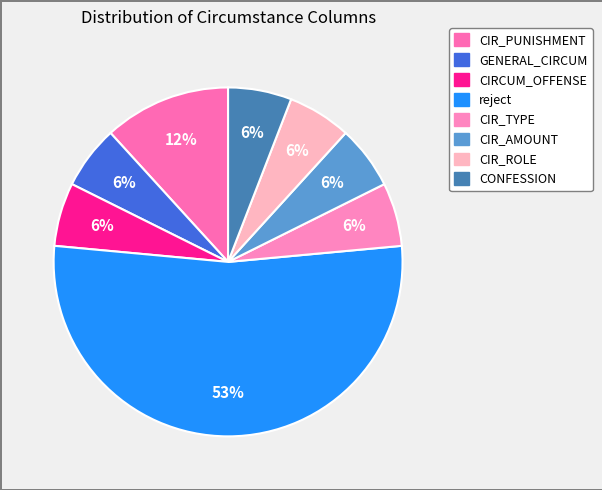

To the nearest percent, what portion does GENERAL_CIRCUM represent?

6%